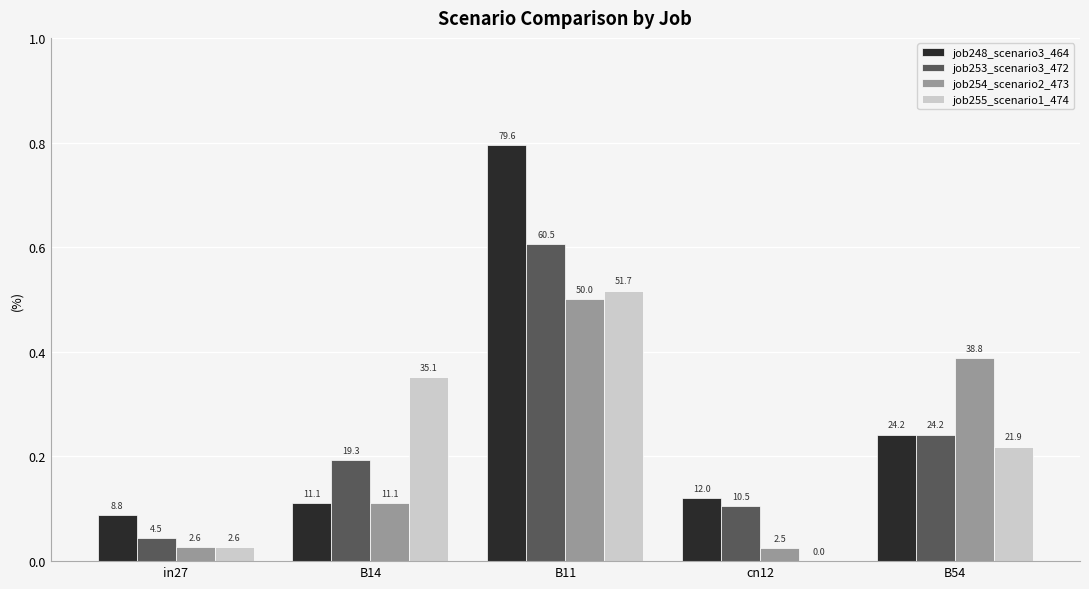

How many groups of bars are there?

5